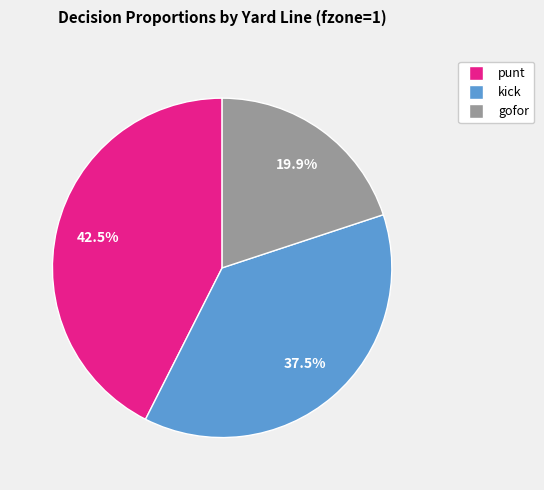

Is there any slice that represents more than half of the pie?

No